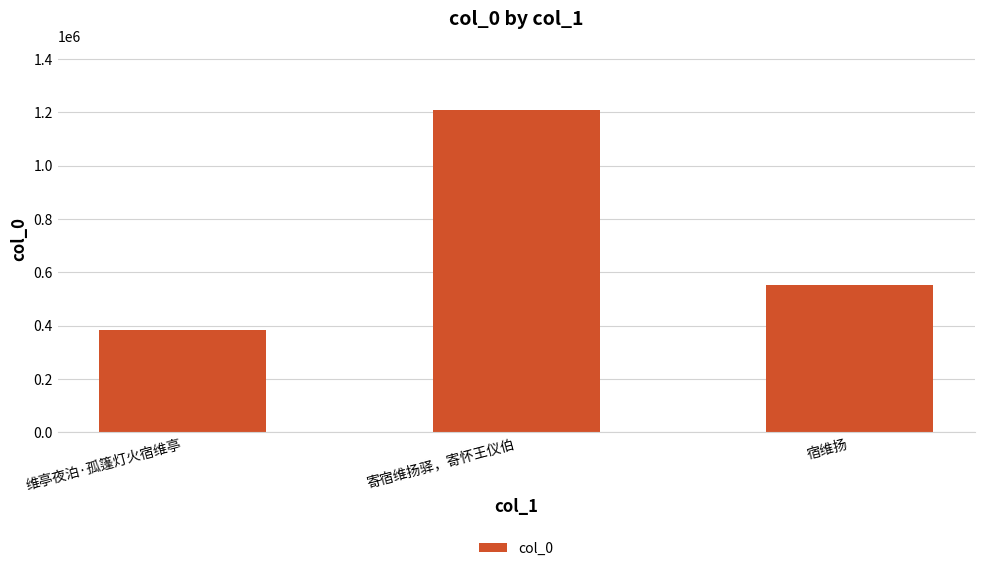

List the labels in order of value, smallest first.

维亭夜泊·孤篷灯火宿维亭, 宿维扬, 寄宿维扬驿，寄怀王仪伯